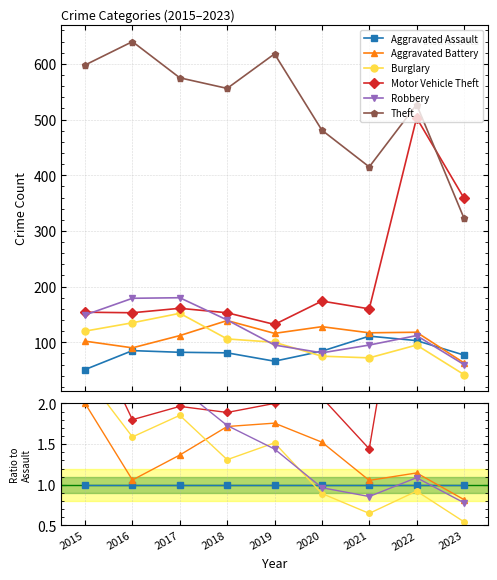

List the series in order of their peak value, lowest first.

Aggravated Assault, Aggravated Battery, Burglary, Robbery, Motor Vehicle Theft, Theft